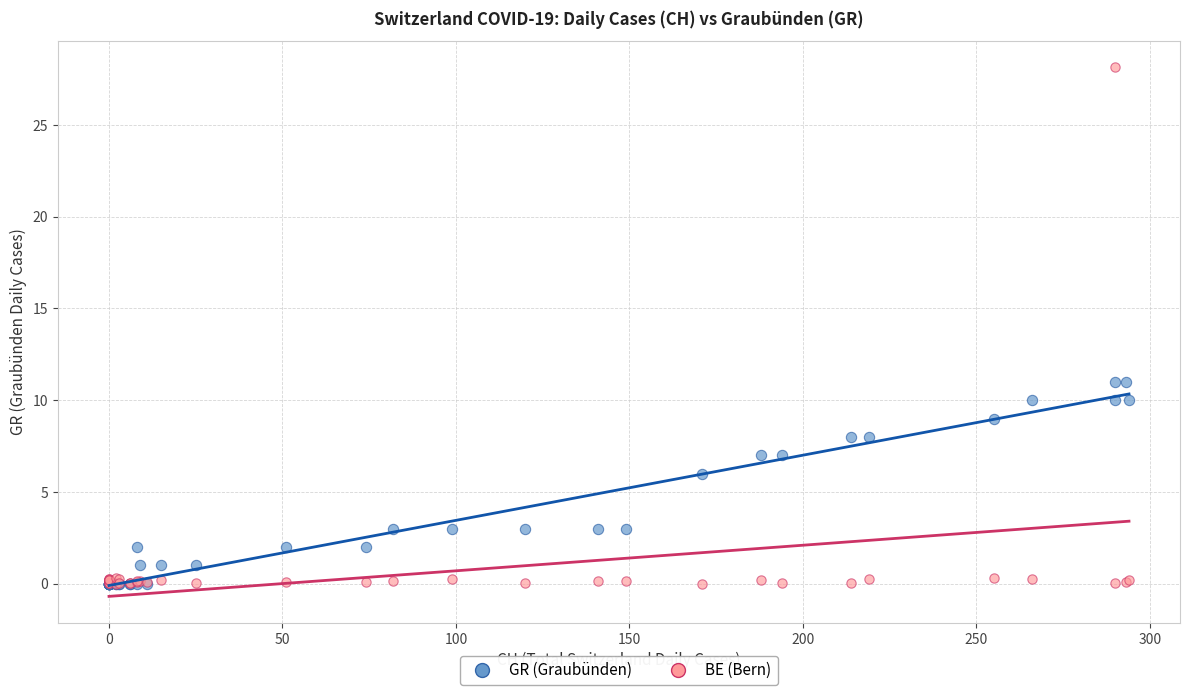

What are all the series names shown in the legend?

GR (Graubünden), BE (Bern)